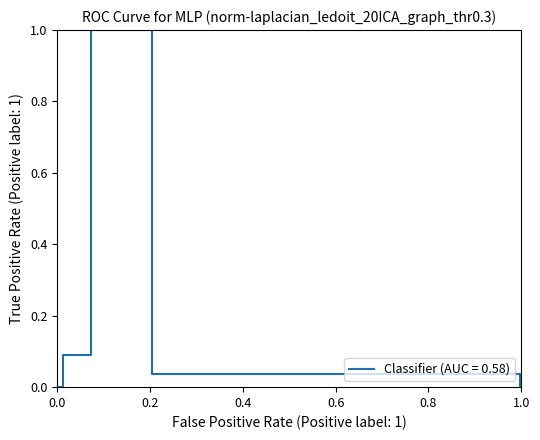

True or false: there are more than 1 points higher than both neighbors.

False